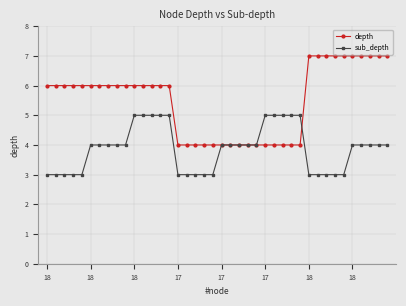

Reading right to left, what are all the values shown in this chart?

depth: 7	7	7	7	7	7	7	7	7	7	4	4	4	4	4	4	4	4	4	4	4	4	4	4	4	6	6	6	6	6	6	6	6	6	6	6	6	6	6	6
sub_depth: 4	4	4	4	4	3	3	3	3	3	5	5	5	5	5	4	4	4	4	4	3	3	3	3	3	5	5	5	5	5	4	4	4	4	4	3	3	3	3	3